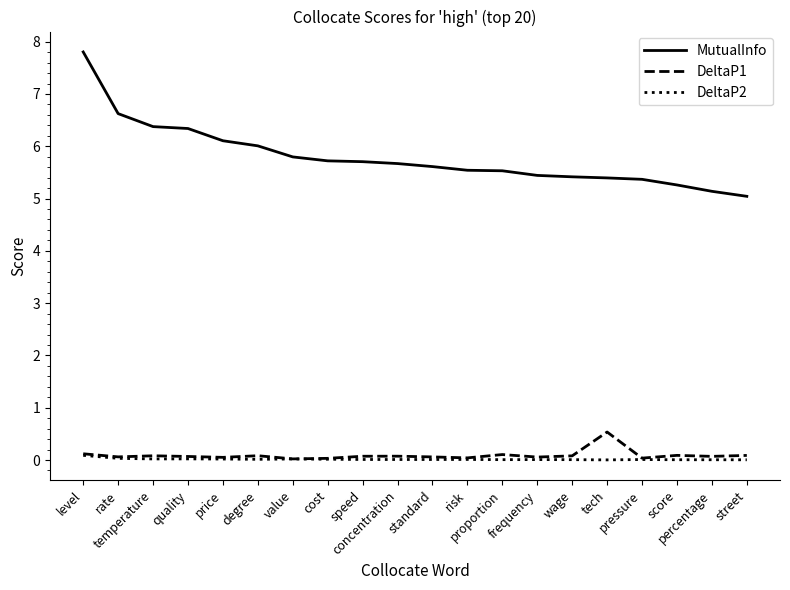

What is the total value across all series at cost?

5.8